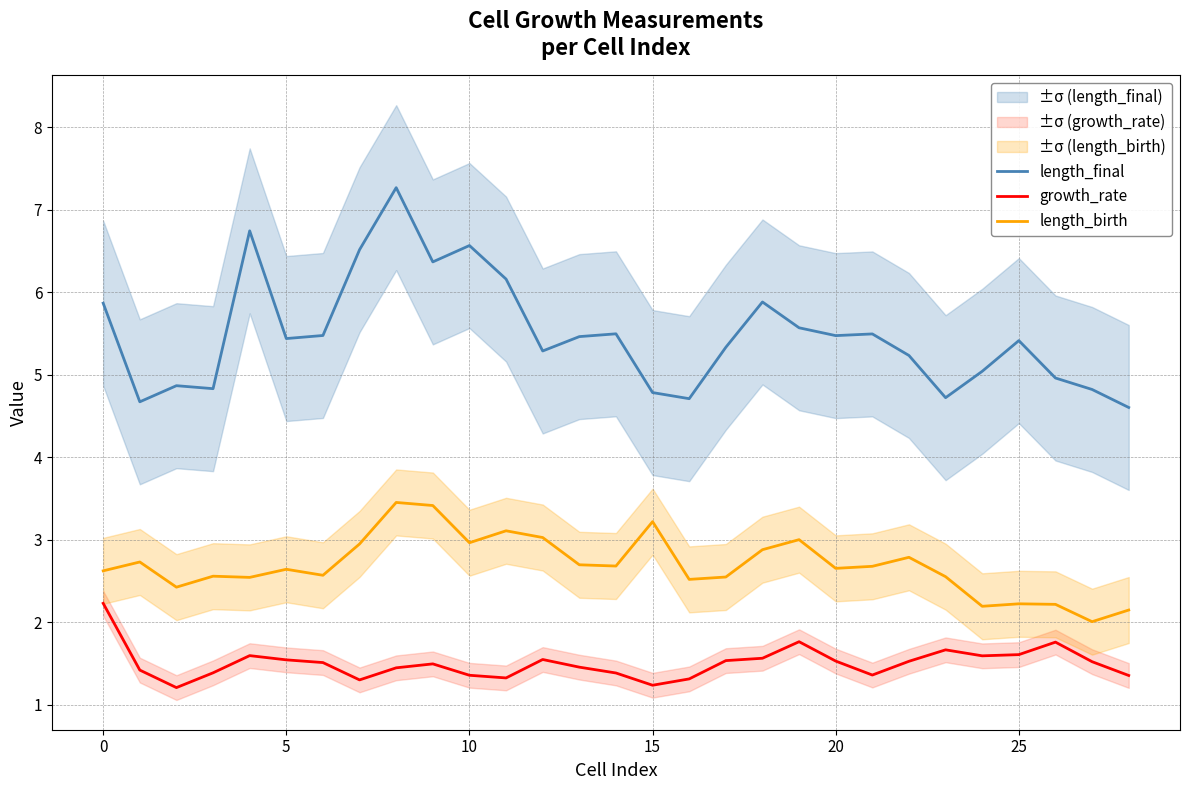

Which series has the largest total across all categories?

length_final